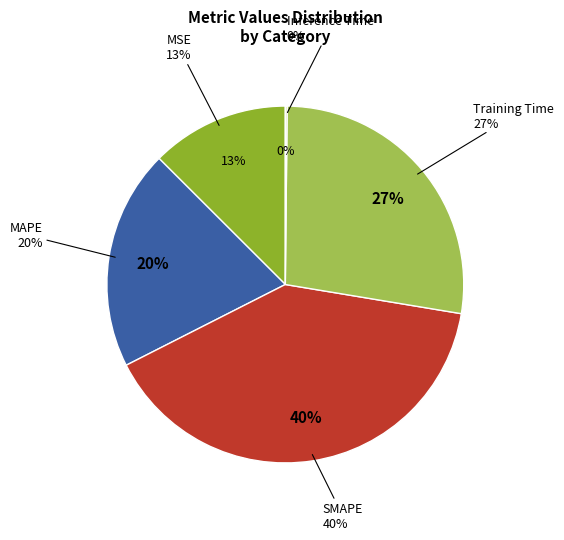

Rank the categories by value from lowest to highest.

Inference Time, MSE, MAPE, Training Time, SMAPE